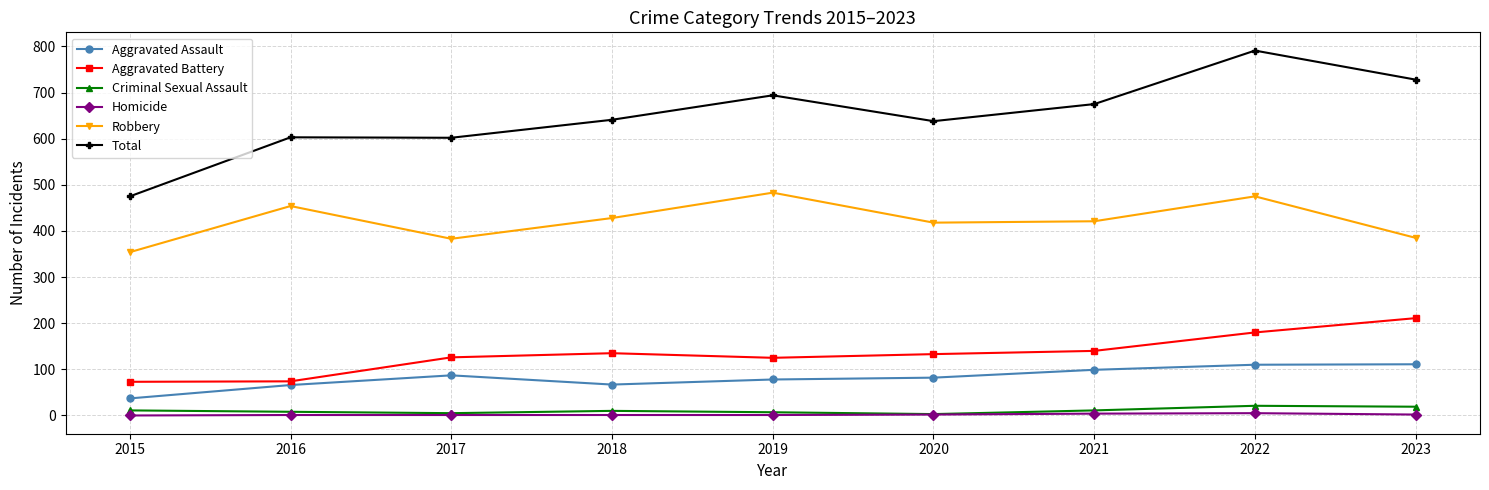

What are all the series names shown in the legend?

Aggravated Assault, Aggravated Battery, Criminal Sexual Assault, Homicide, Robbery, Total